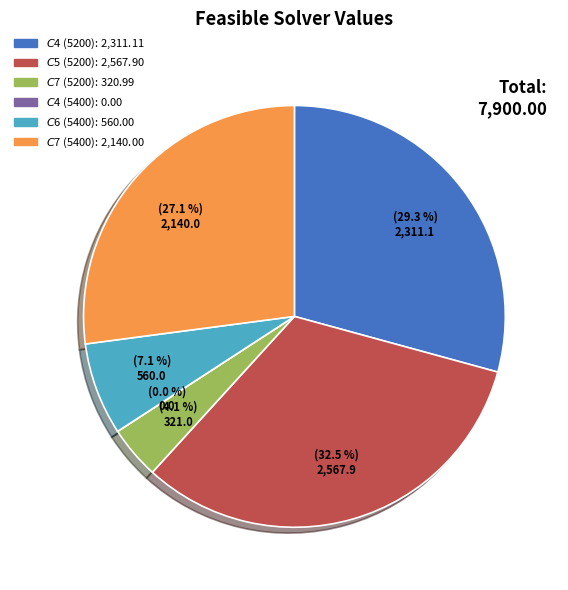

What is the change in value from $C$5 (5200) to $C$7 (5400)?

-427.9